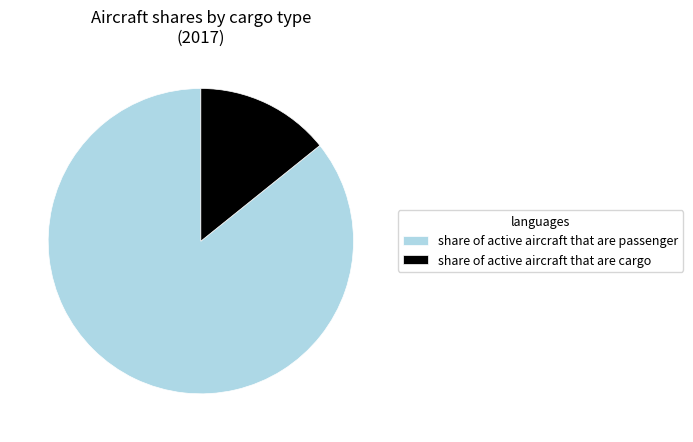

Is share of active aircraft that are cargo the majority of the pie?

No